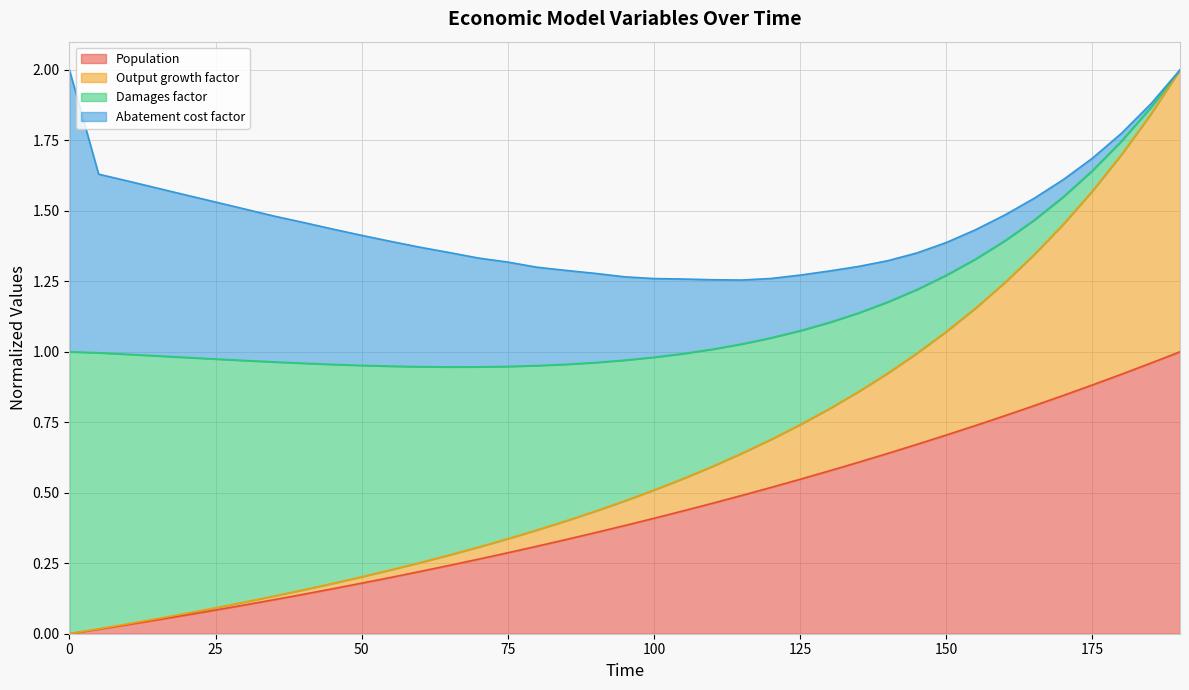

True or false: Output growth factor and Population cross at least once.

False